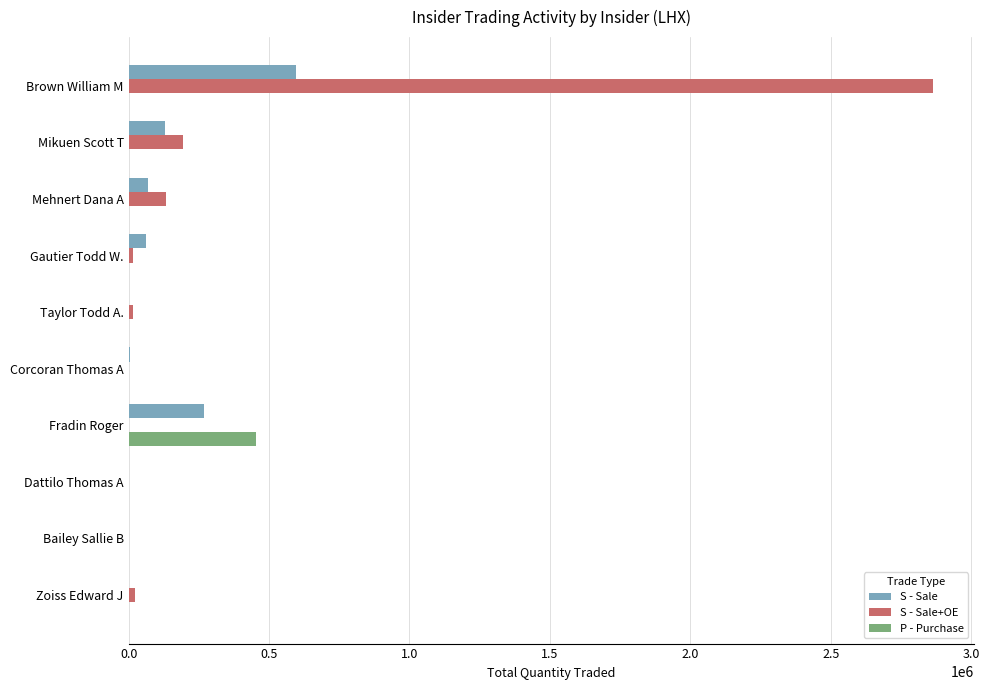

The value of S - Sale at Fradin Roger is 268910. True or false?

True